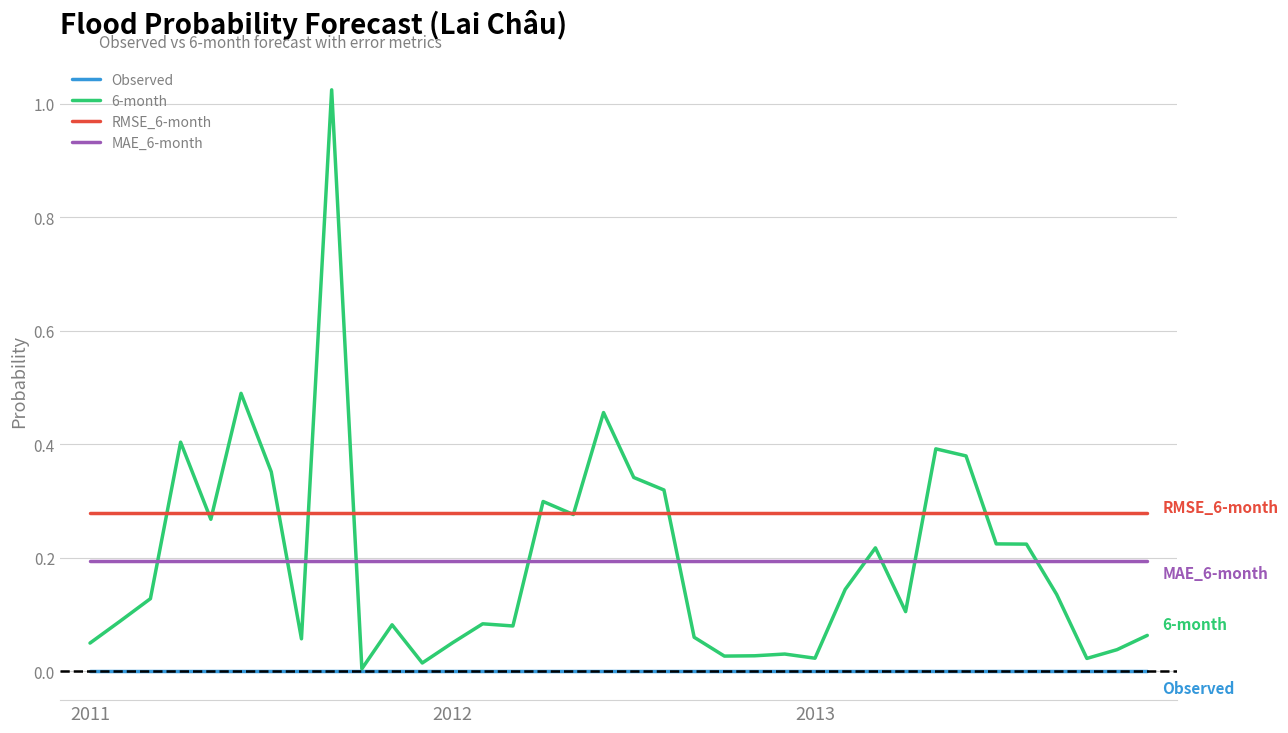

List the series in order of their peak value, highest first.

6-month, RMSE_6-month, MAE_6-month, Observed